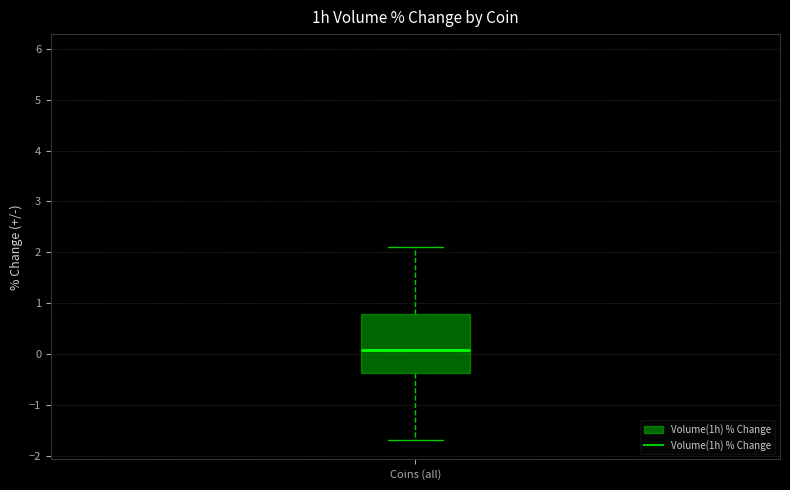

Transcribe this box plot: give where the median line is, the range the box spans, and where the two whiskers end, as read against the y-axis. The values are not printed on the chart, so give them approximately, as read against the axis.

median 0.1, box -0.4 to 0.8, whiskers -1.7 to 2.1